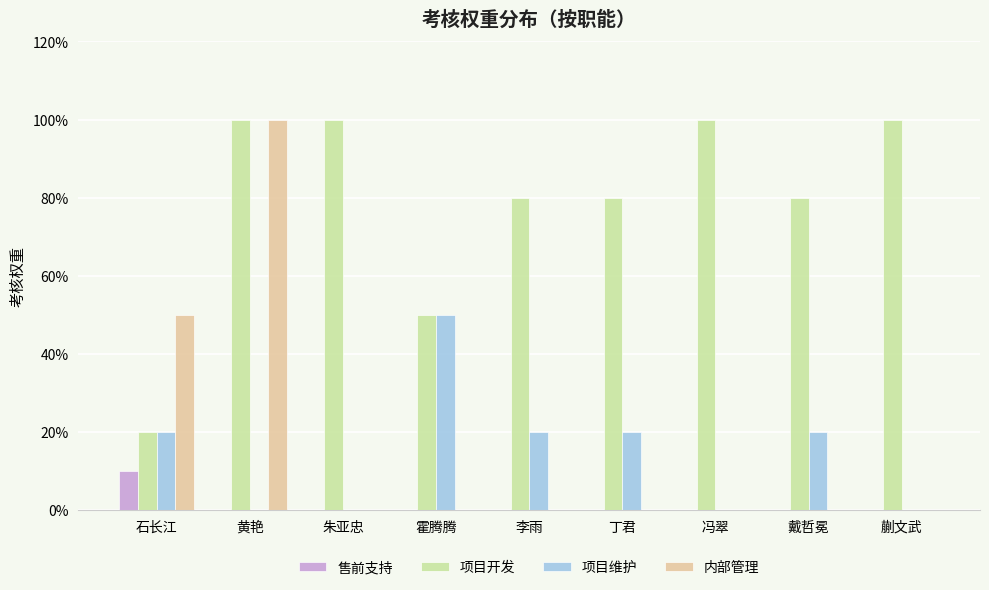

Reading right to left, extract all data points from this chart.

售前支持: 蒯文武=0.0	戴哲冕=0.0	冯翠=0.0	丁君=0.0	李雨=0.0	霍腾腾=0.0	朱亚忠=0.0	黄艳=0.0	石长江=0.1
项目开发: 蒯文武=1.0	戴哲冕=0.8	冯翠=1.0	丁君=0.8	李雨=0.8	霍腾腾=0.5	朱亚忠=1.0	黄艳=1.0	石长江=0.2
项目维护: 蒯文武=0.0	戴哲冕=0.2	冯翠=0.0	丁君=0.2	李雨=0.2	霍腾腾=0.5	朱亚忠=0.0	黄艳=0.0	石长江=0.2
内部管理: 蒯文武=0.0	戴哲冕=0.0	冯翠=0.0	丁君=0.0	李雨=0.0	霍腾腾=0.0	朱亚忠=0.0	黄艳=1.0	石长江=0.5